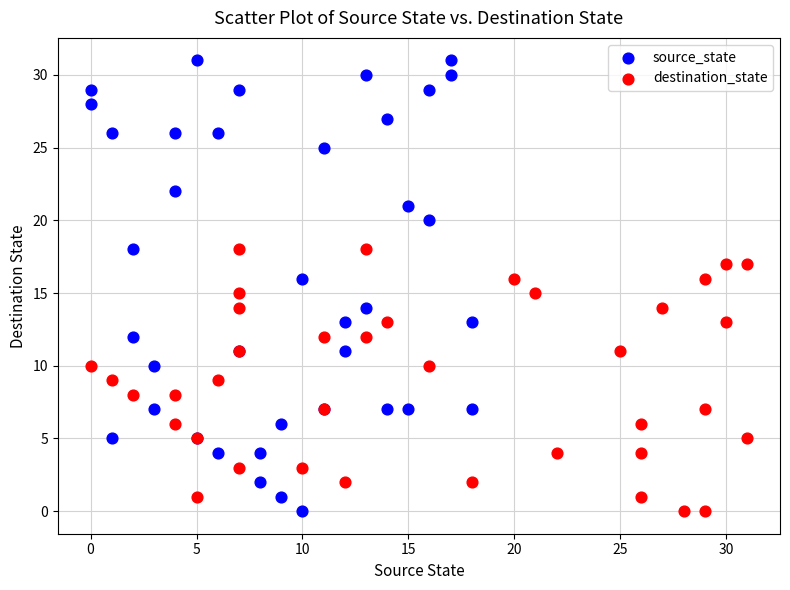

Which series contains the highest Y value?

source_state